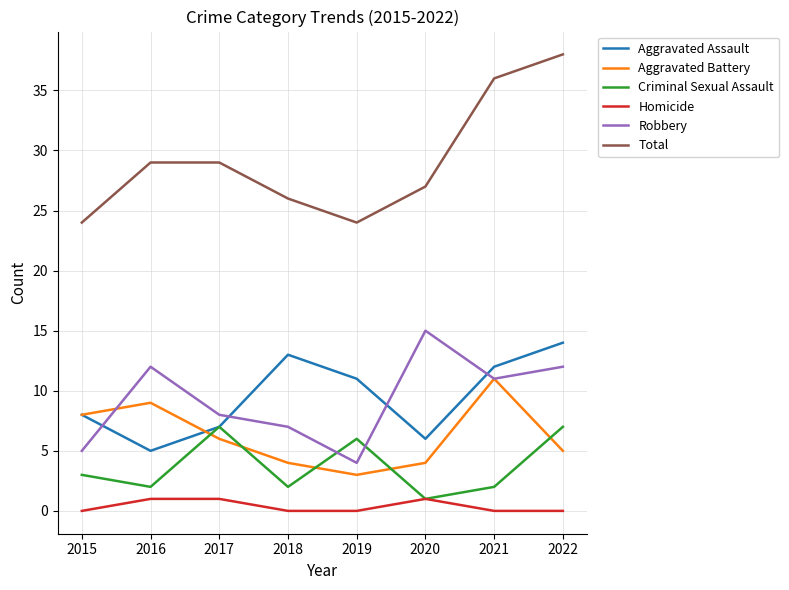

Which category has the highest value in the Aggravated Battery series?

2021